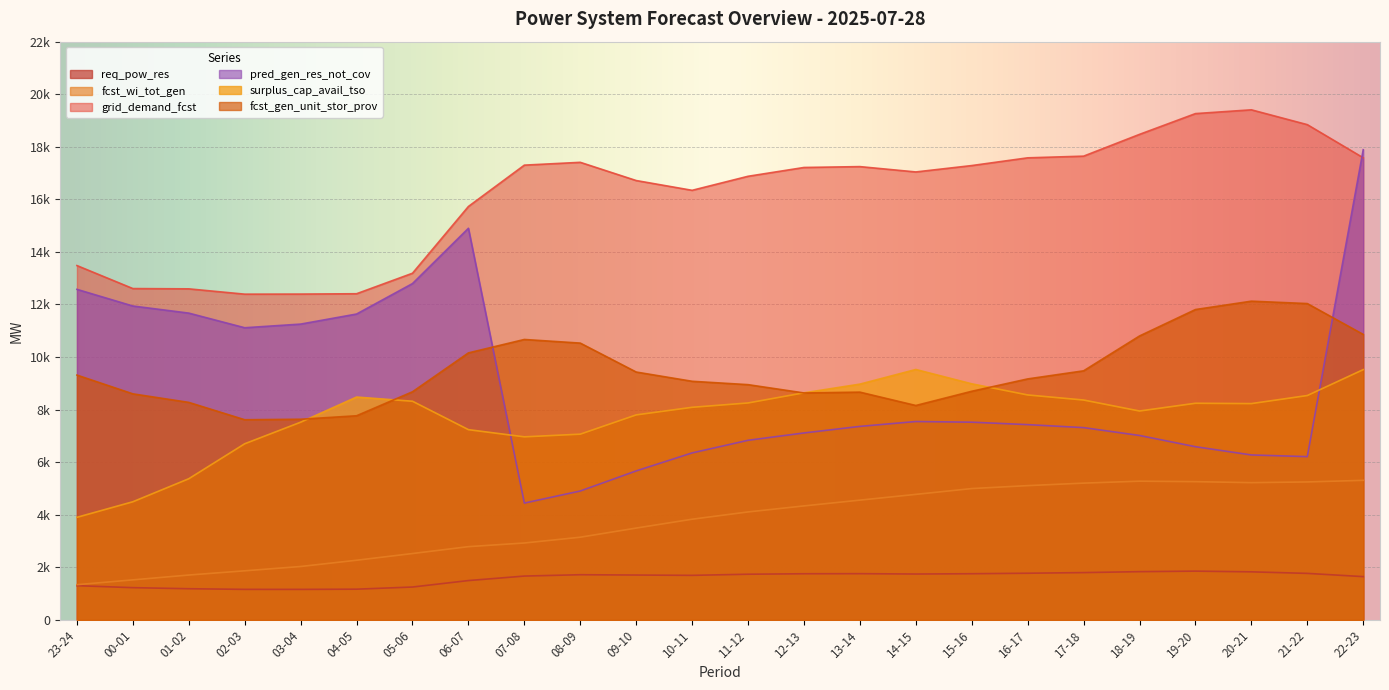

Between 19-20 and 12-13, which is larger?

19-20